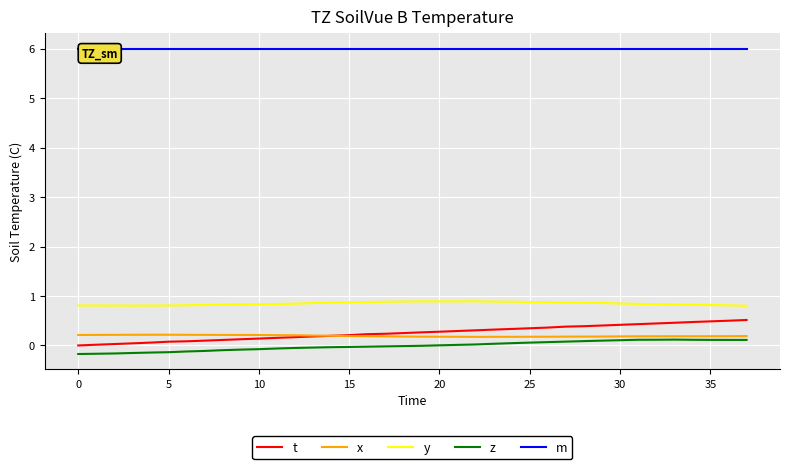

What is the label of the 27th point from the left?

26